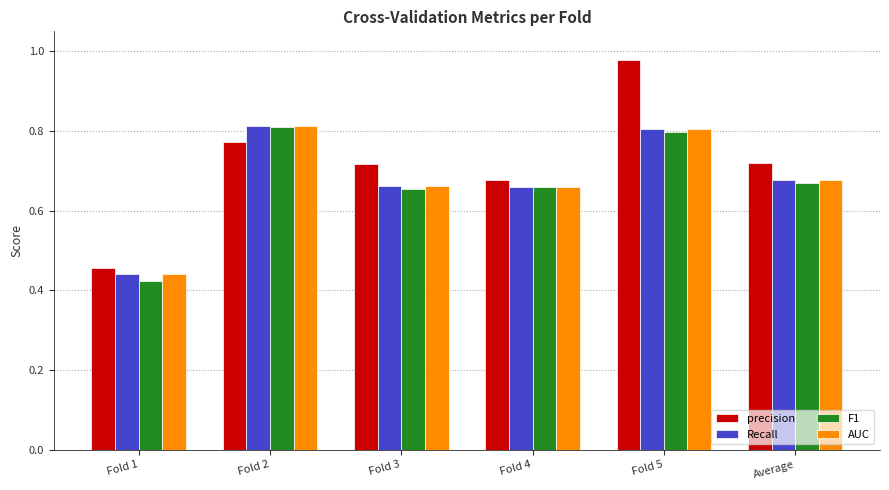

Are the bars horizontal?

No